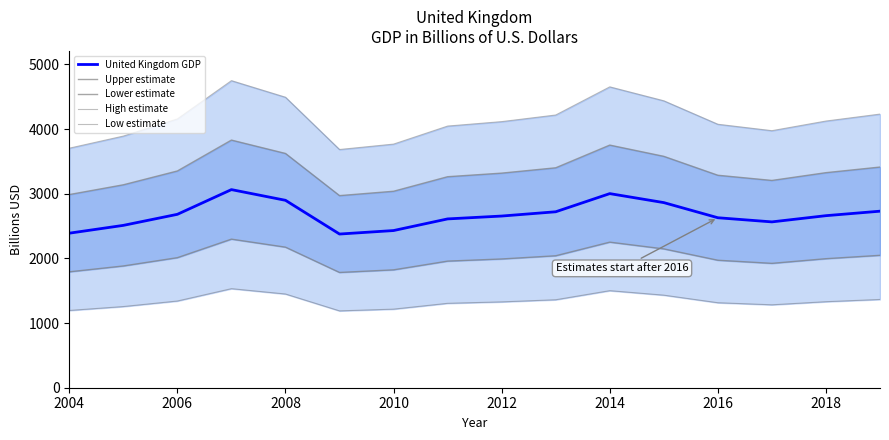

What is the sum of all Low estimate values?

21397.6